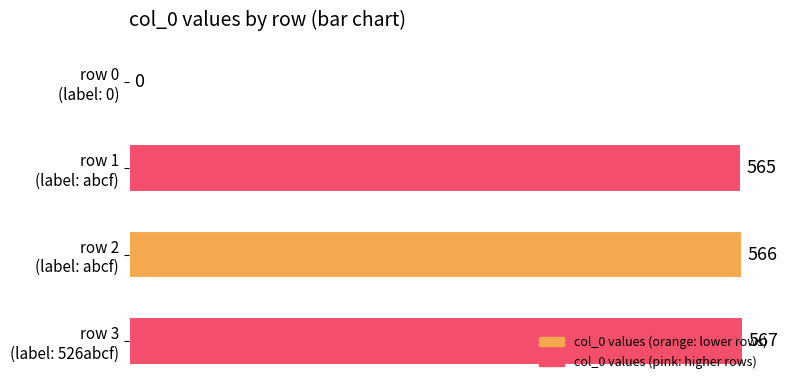

What is the greatest value displayed?

567